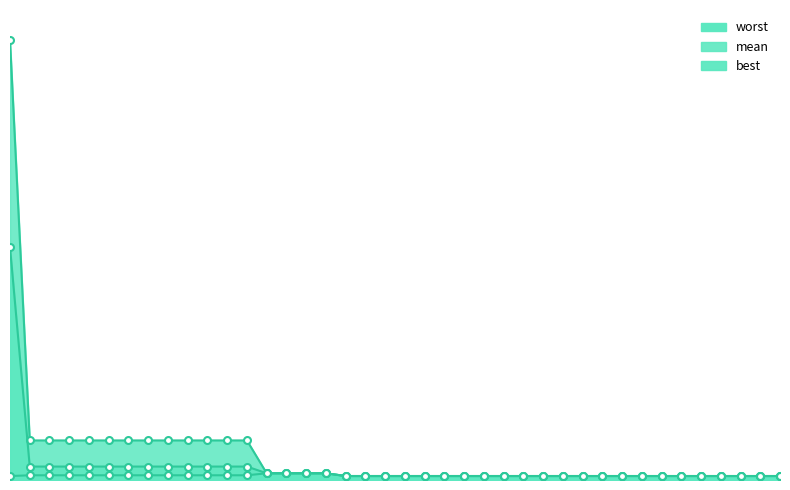

At which category does the chart reach its peak across all series?

1